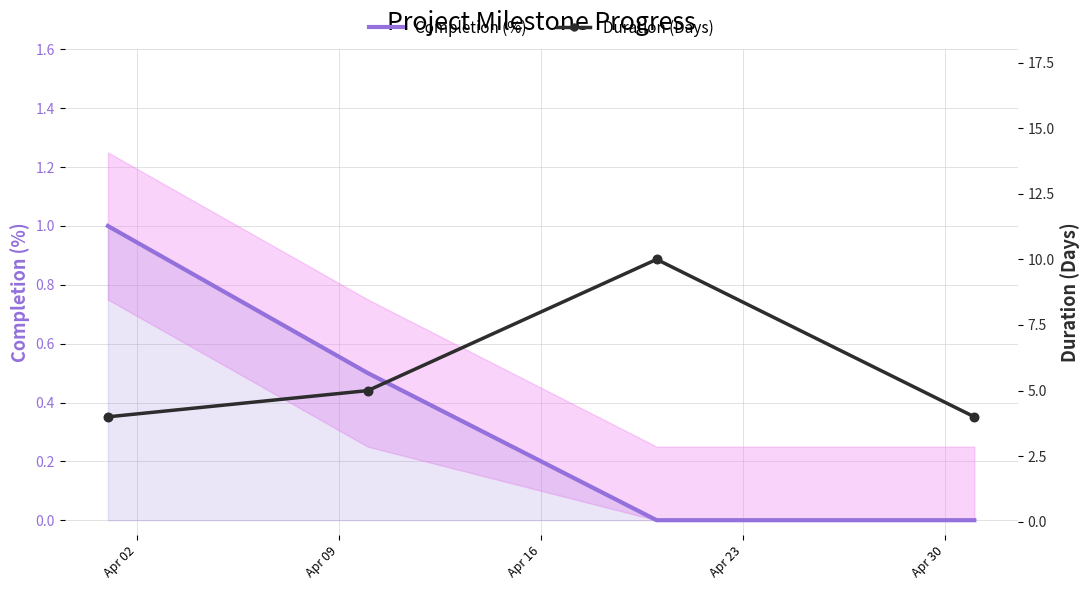

Which series reaches the minimum Y coordinate?

Completion (%)